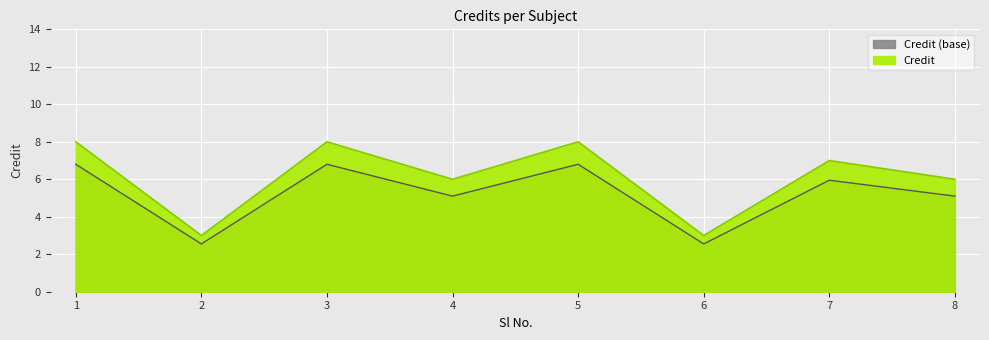

What is the minimum value shown in the chart?

3